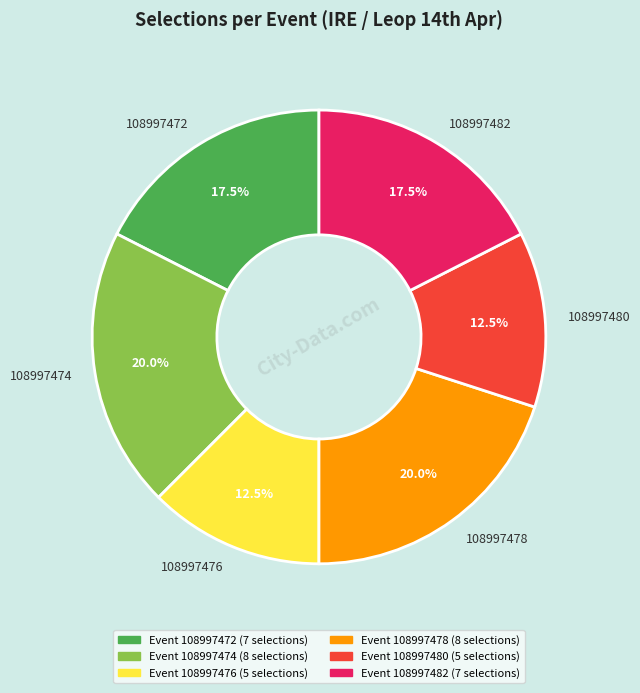

Approximately how many times larger is the value at 108997482 compared to 108997476?

1.4